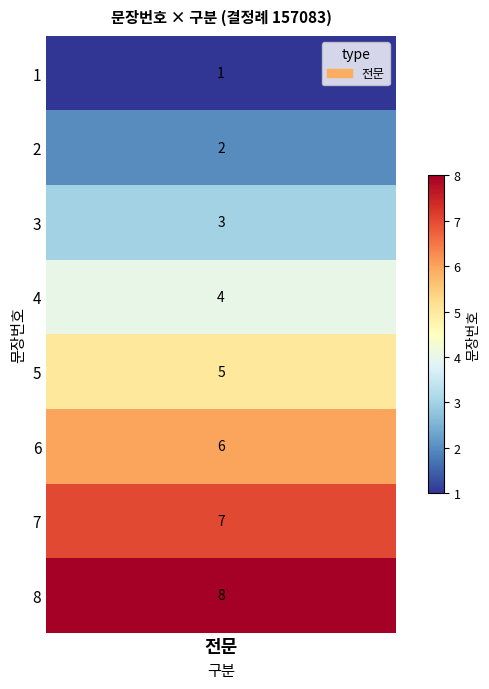

Count the values in the range 3 to 7.

5